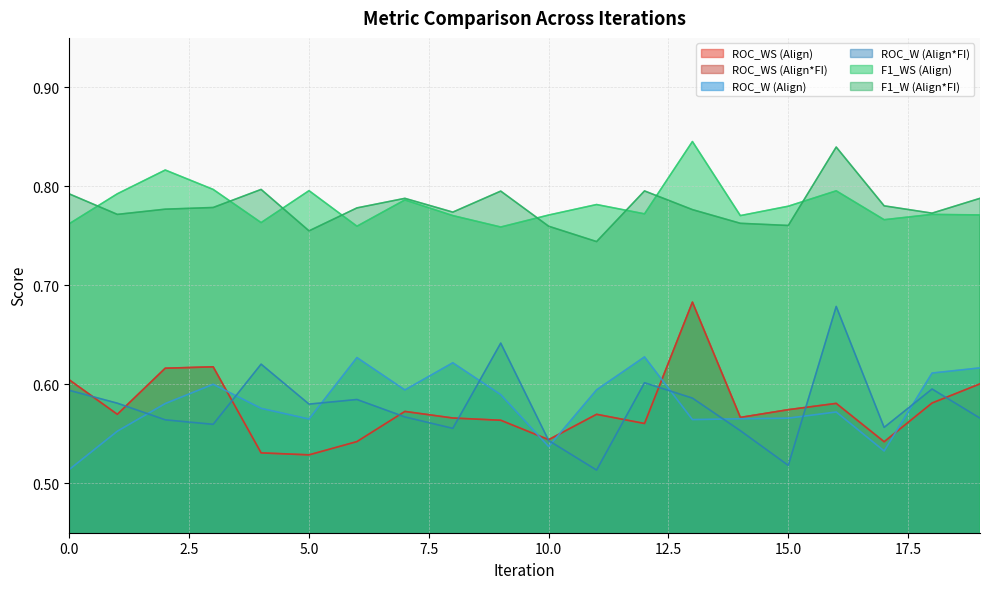

Does the chart display data point markers on the line(s)?

No